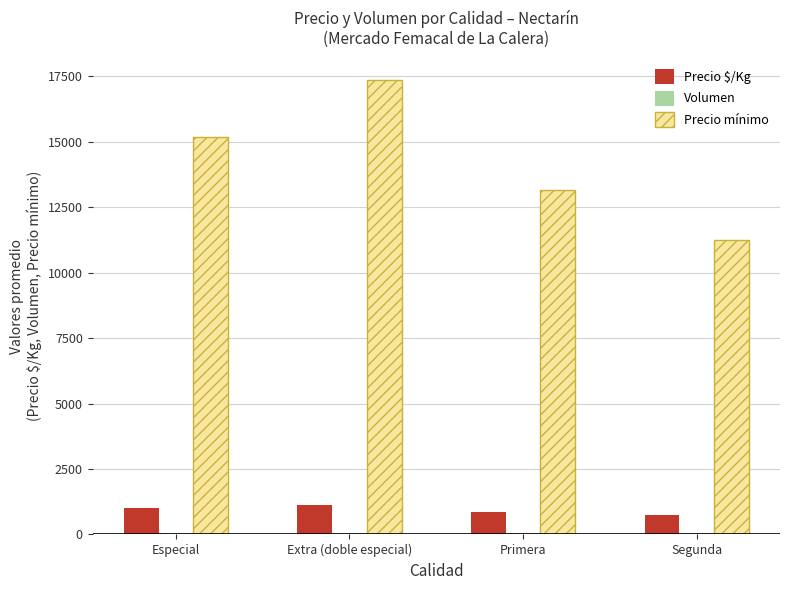

Which series has the largest total across all categories?

Precio mínimo